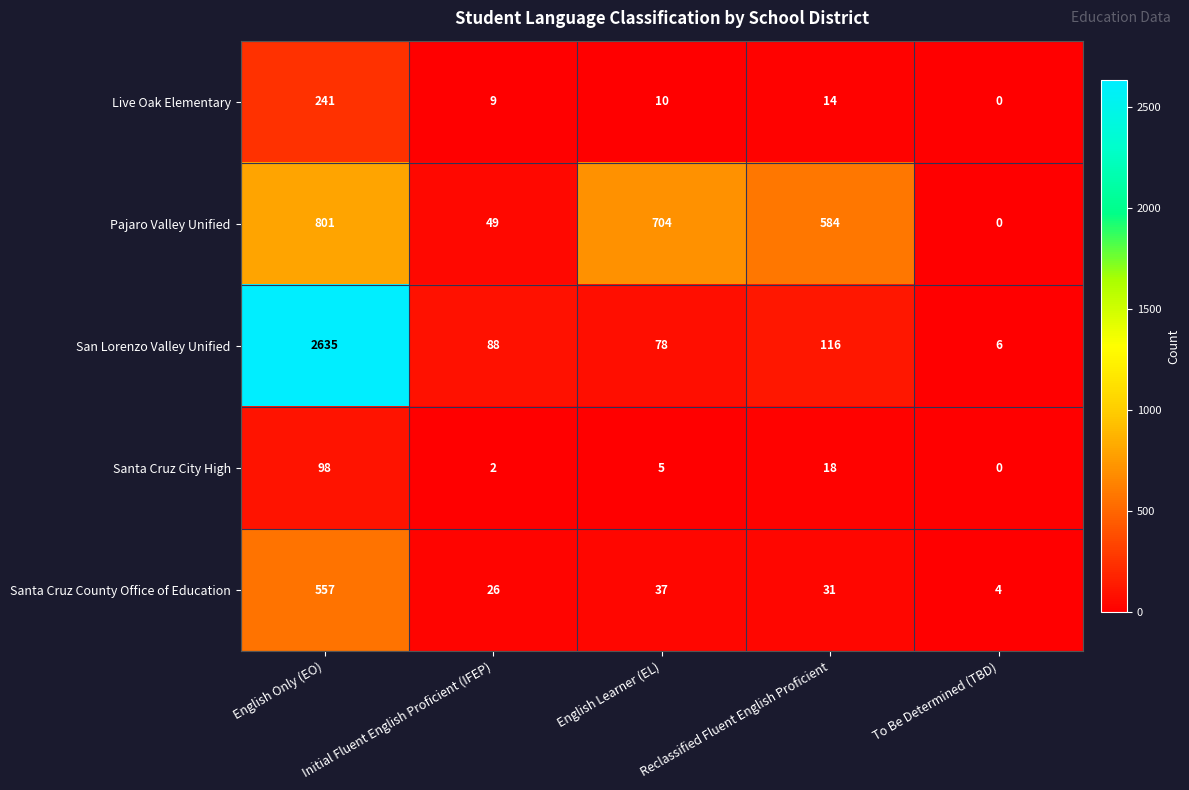

At which category is the sum across all series the highest?

English Only (EO)